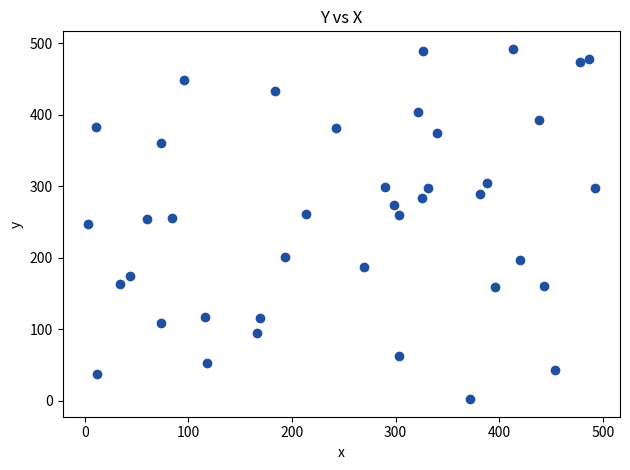

What is the range of X values (max minus min)?

489